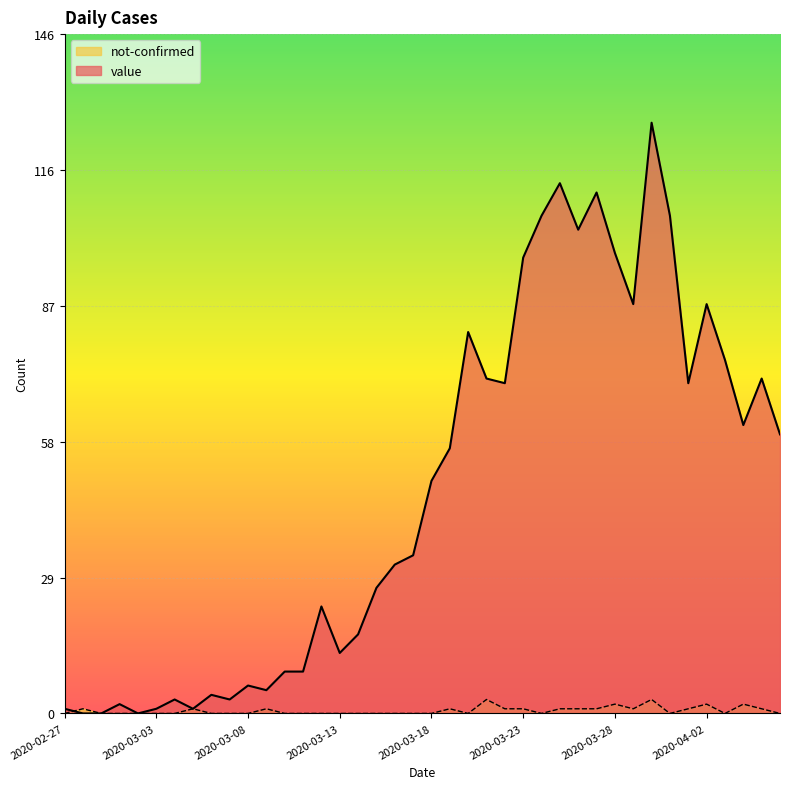

The not-confirmed series shows -1 at 2020-03-01. True or false?

False